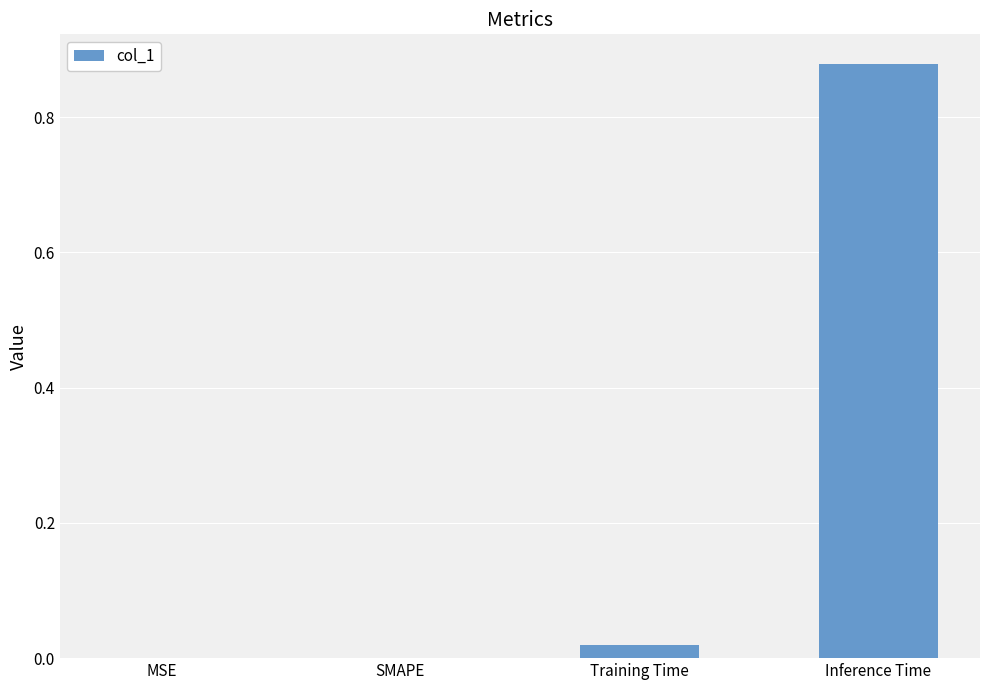

Which has a higher value, Training Time or SMAPE?

Training Time